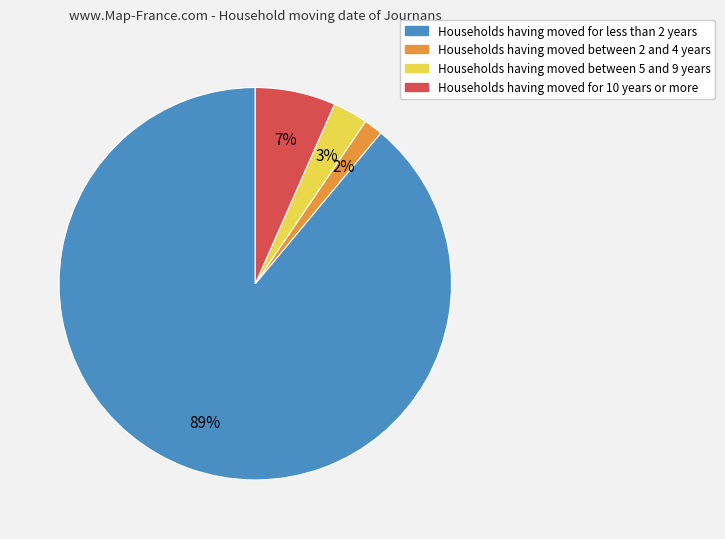

To the nearest percent, what is the average slice percentage?

25%